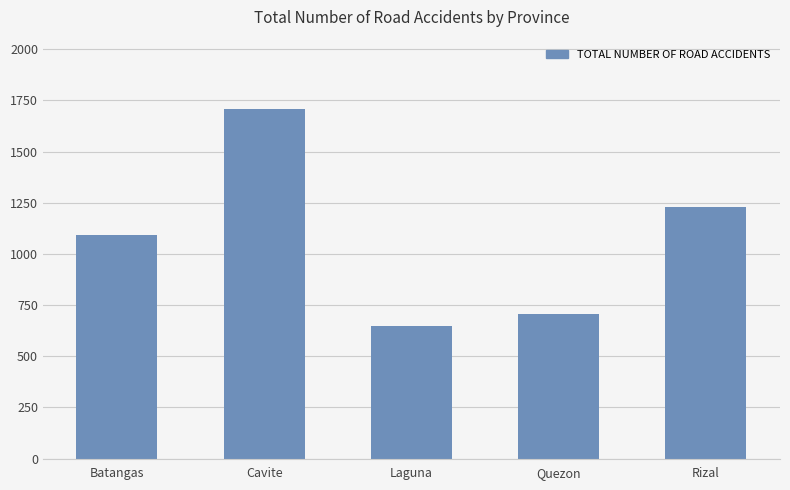

Is it true that the value at Batangas is 264?

False